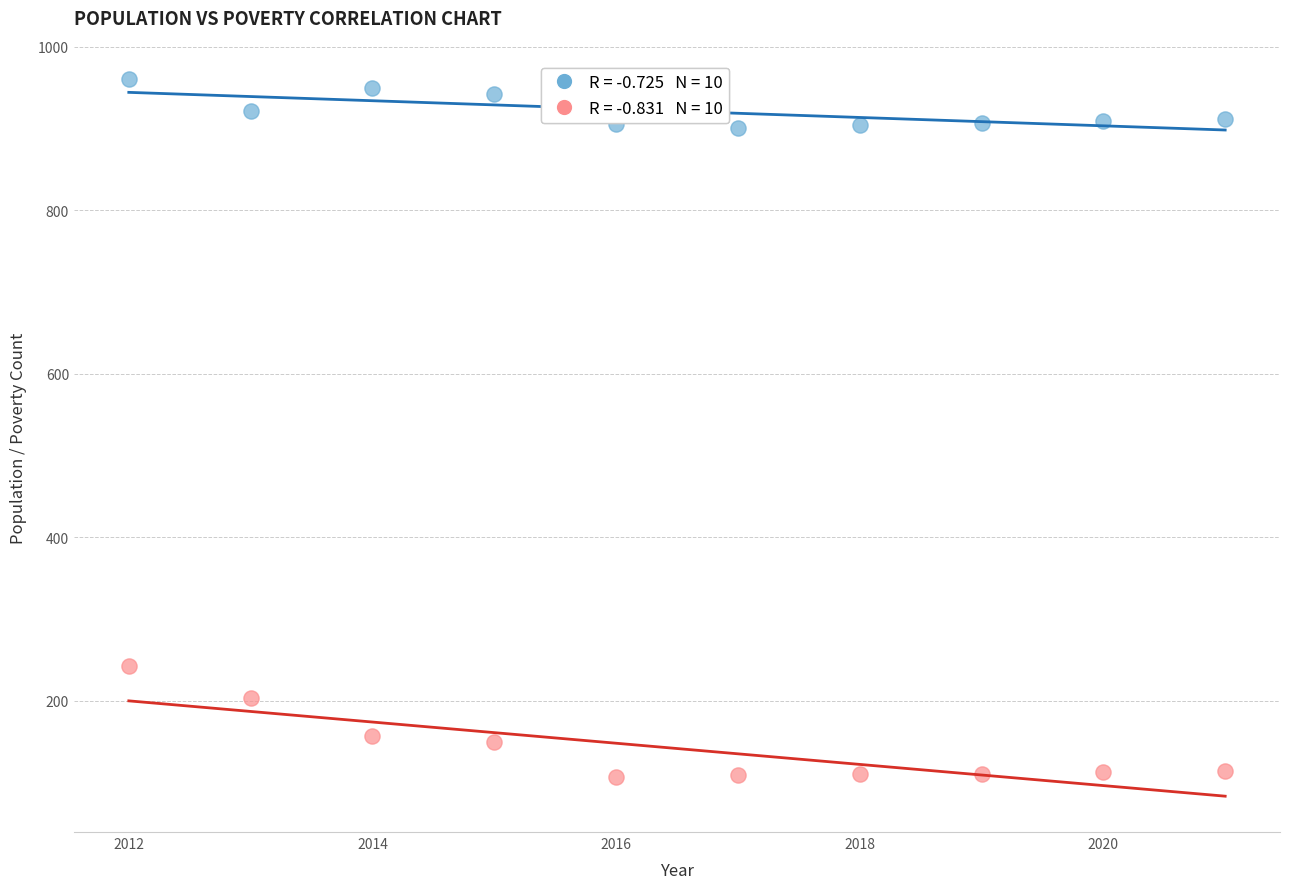

Across all data points, what is the range of X values (max minus min)?

9